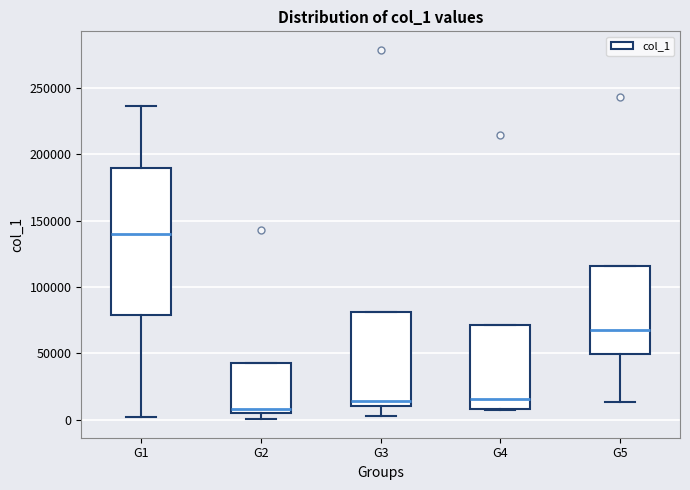

Which box's median line is the highest?

G1